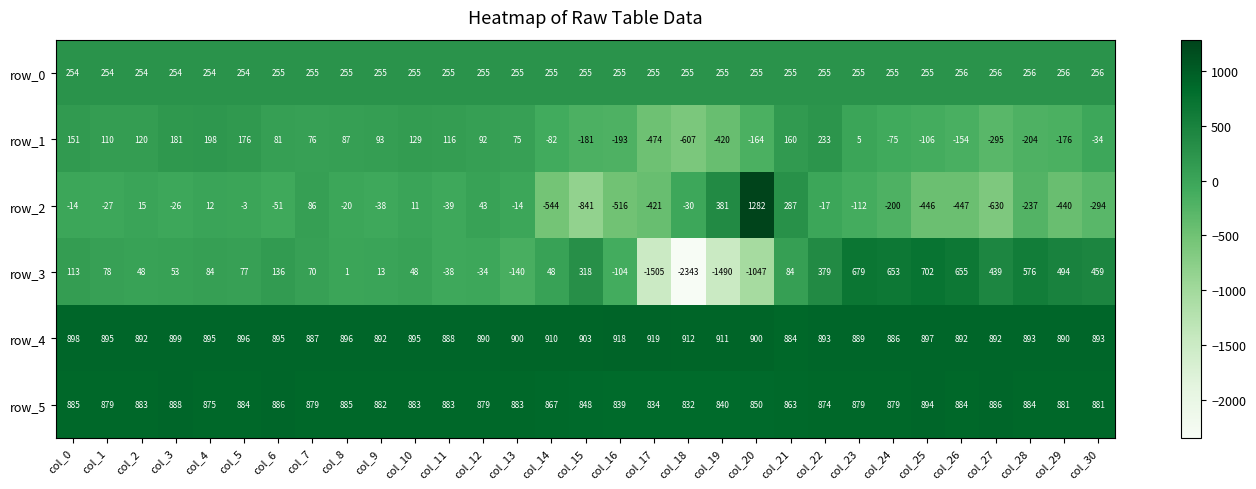

Rank the series at col_0 from lowest to highest value.

row_2, row_3, row_1, row_0, row_5, row_4